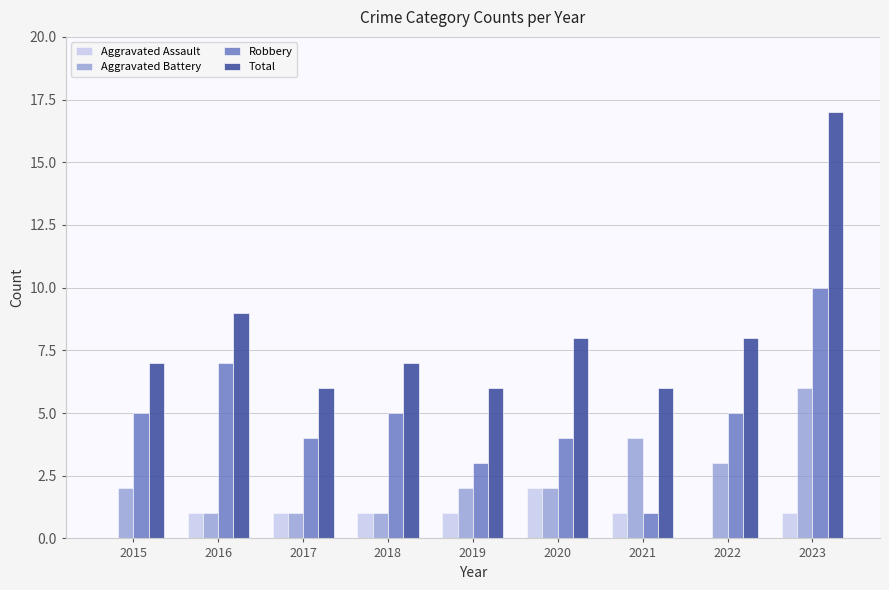

Does the chart contain stacked bars?

No